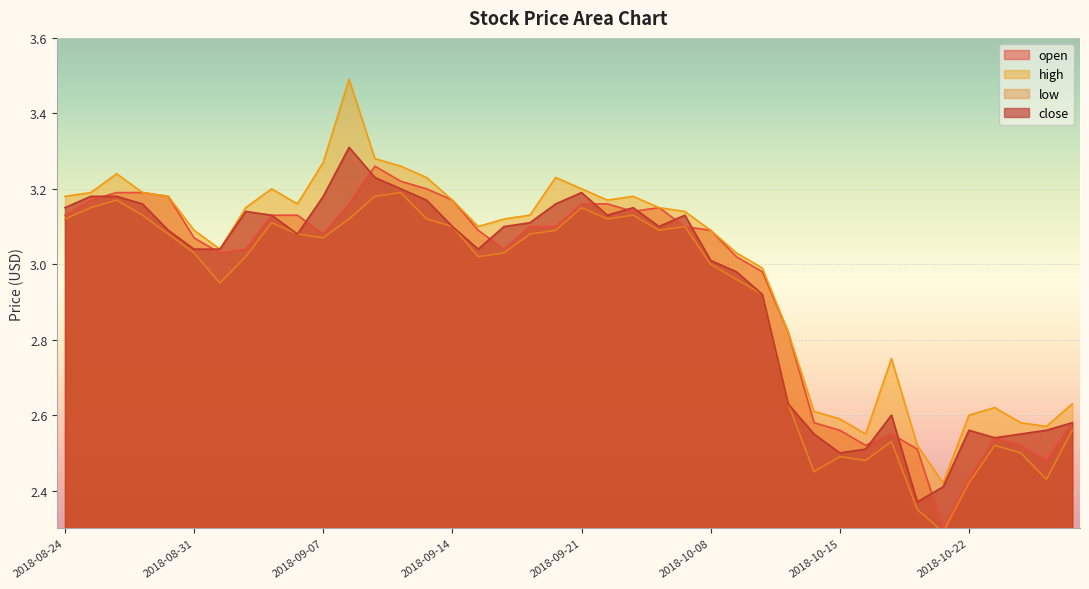

In low, how many points are lower than both neighbors (excluding endpoints)?

9